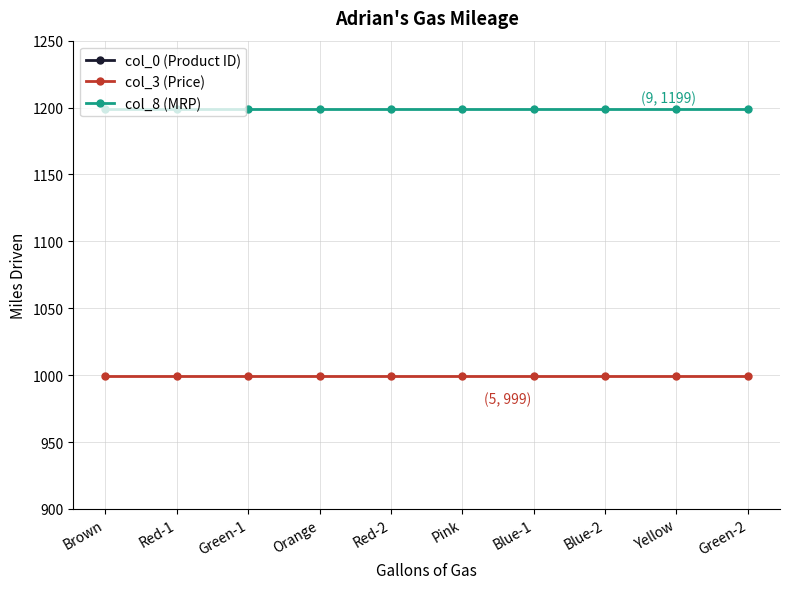

Reading left to right, extract all data points from this chart.

col_0 (Product ID): Brown=324590	Red-1=324583	Green-1=324589	Orange=324588	Red-2=324584	Pink=324592	Blue-1=324586	Blue-2=324585	Yellow=324591	Green-2=324587
col_3 (Price): Brown=999	Red-1=999	Green-1=999	Orange=999	Red-2=999	Pink=999	Blue-1=999	Blue-2=999	Yellow=999	Green-2=999
col_8 (MRP): Brown=1199	Red-1=1199	Green-1=1199	Orange=1199	Red-2=1199	Pink=1199	Blue-1=1199	Blue-2=1199	Yellow=1199	Green-2=1199